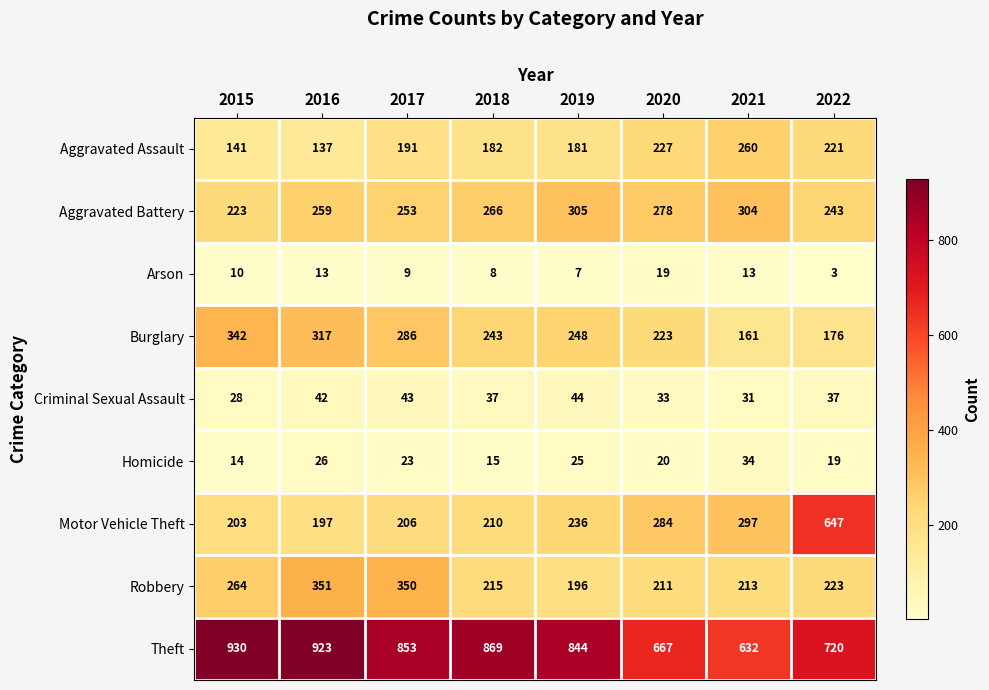

Which category has the lowest value across all series?

2022